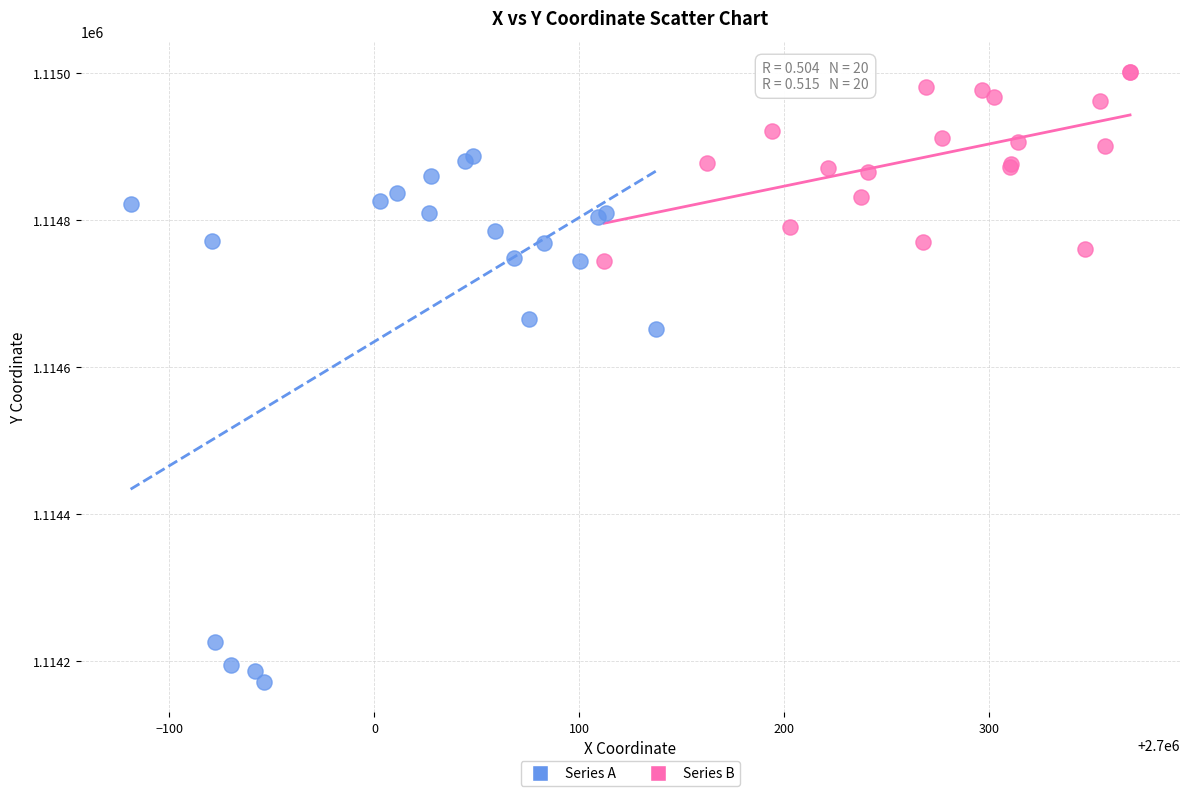

Which series has the widest spread of Y values?

Series A